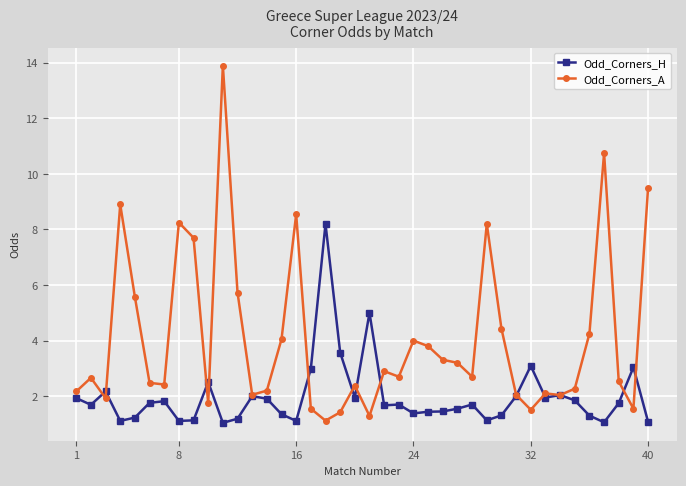

True or false: Odd_Corners_H and Odd_Corners_A intersect in this chart.

True